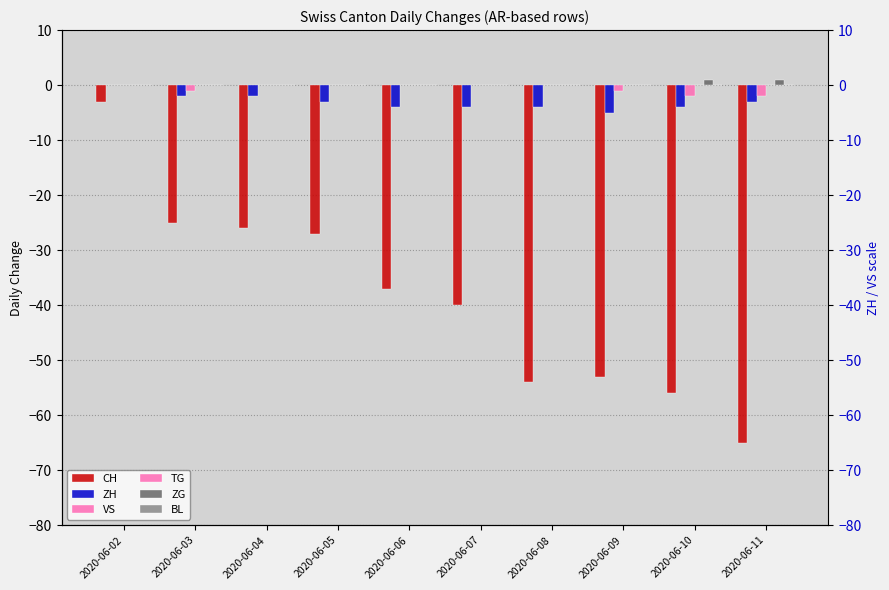

What is the difference between the maximum and minimum values in the VS series?

2